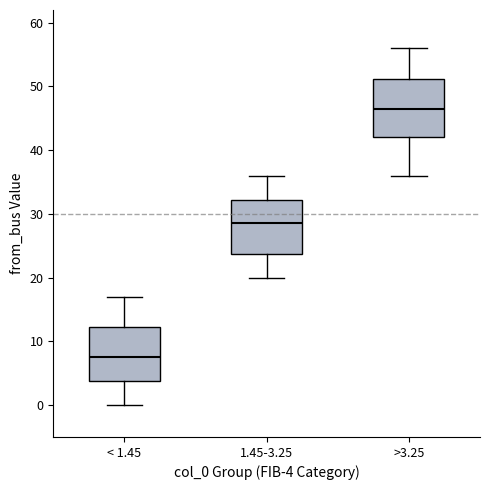

Where is the lower edge of the box for >3.25 on the y-axis? The values are not printed on the chart, so give them approximately, as read against the axis.

42